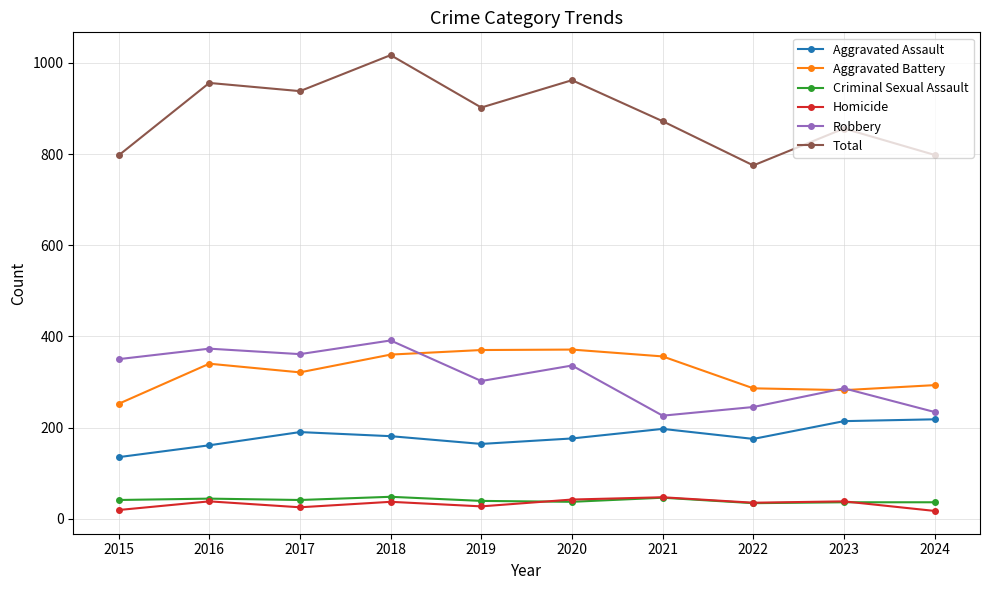

What is the difference between the highest and lowest values at 2018?

980